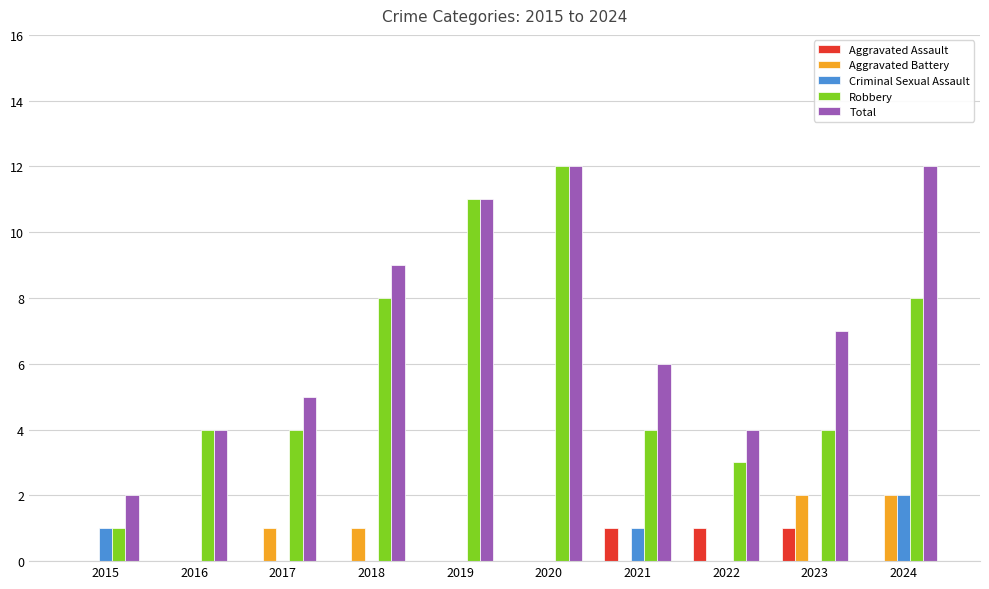

Does the chart contain stacked bars?

No